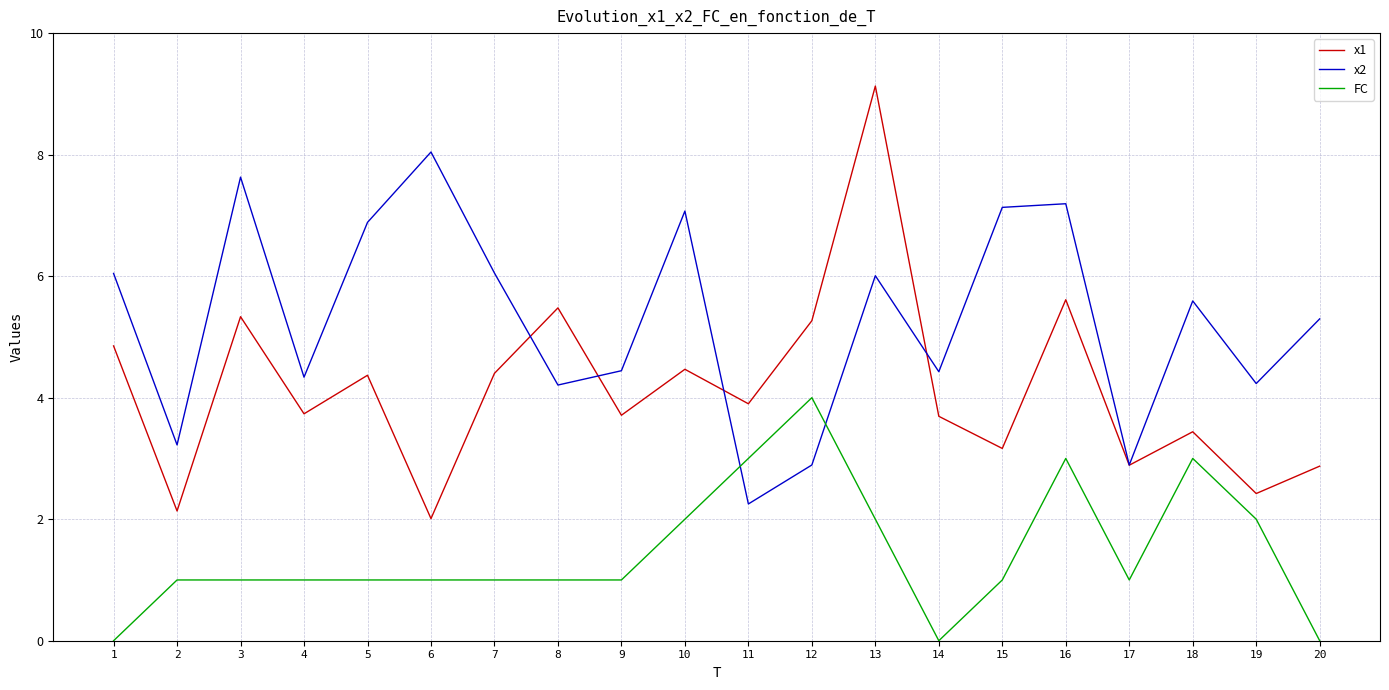

The value of x2 at 11 is 2.3. True or false?

True